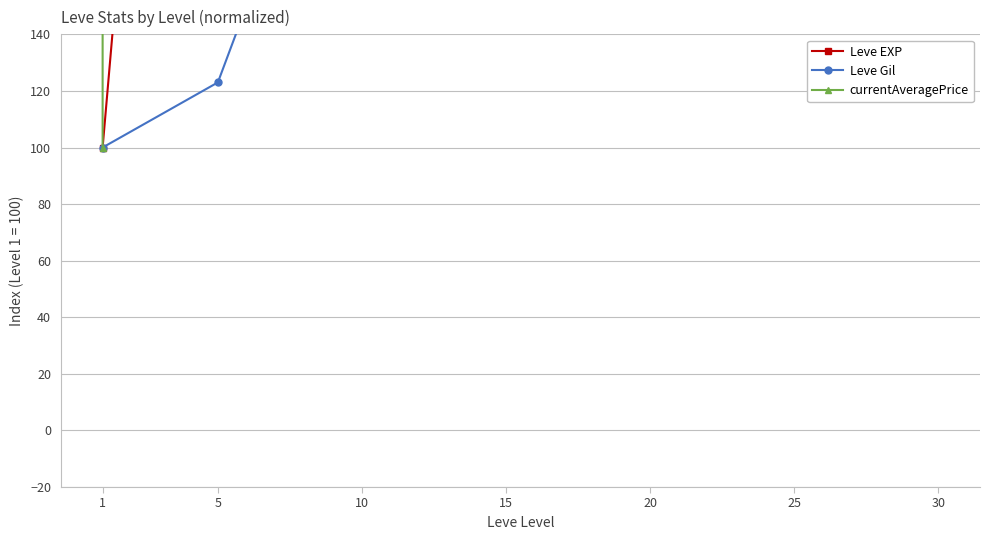

Which series has the largest total across all categories?

currentAveragePrice